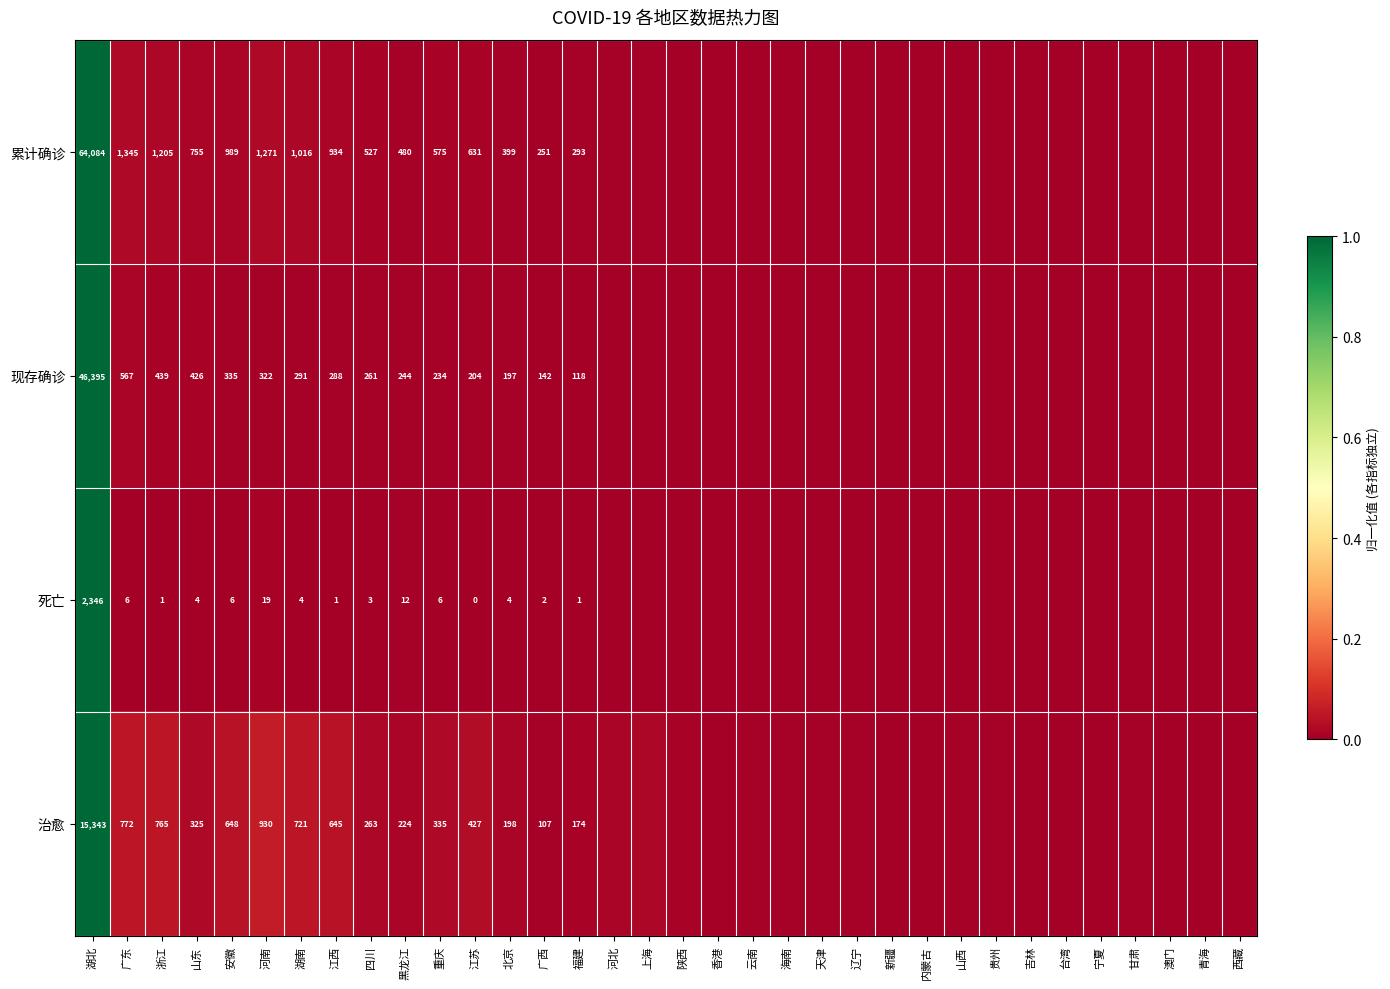

Rank the series at 广西 from lowest to highest value.

死亡, 治愈, 现存确诊, 累计确诊